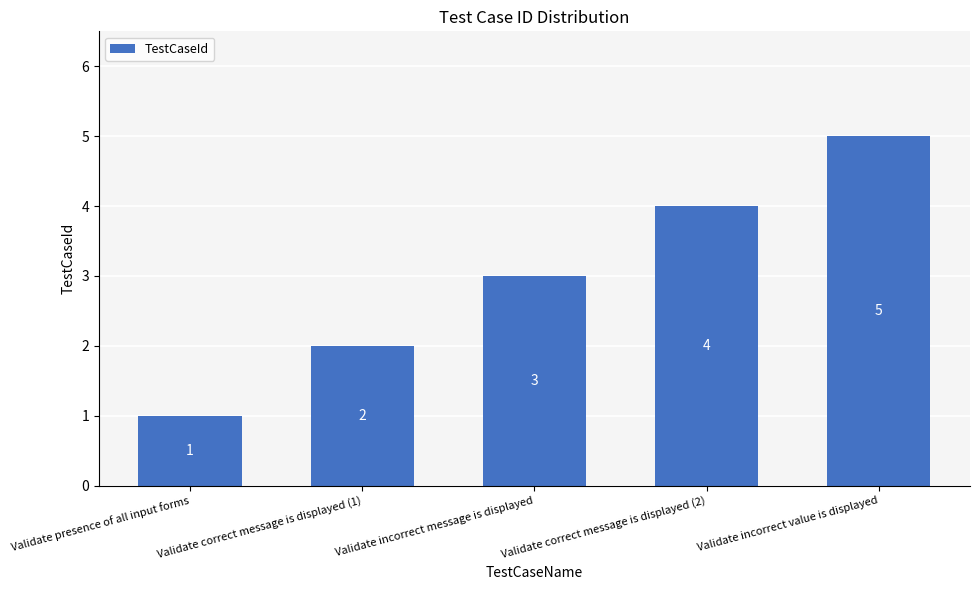

At which category does the chart reach its minimum across all series?

Validate presence of all input forms